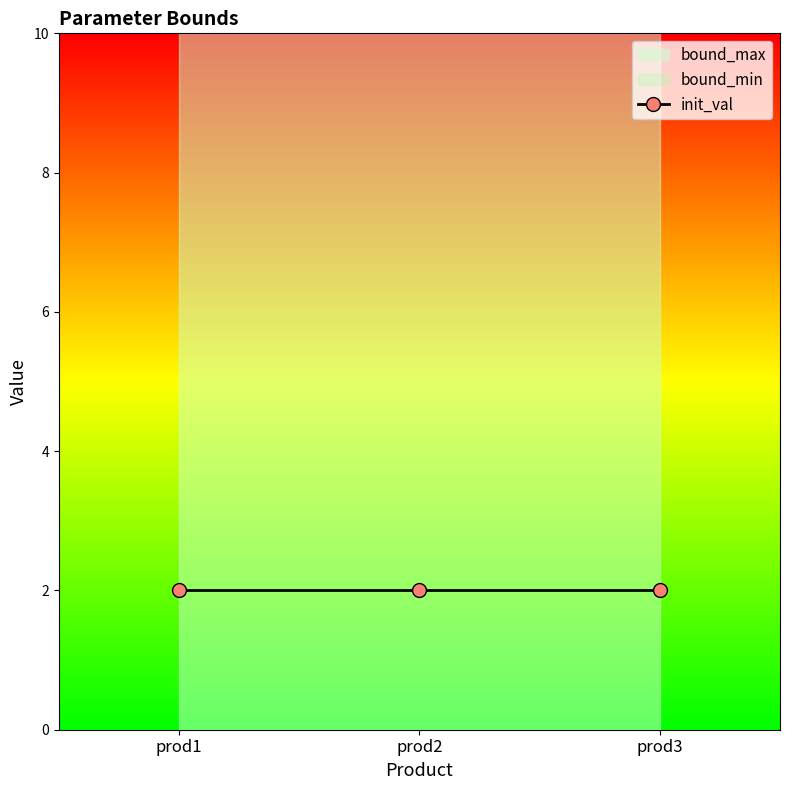

What is the total value across all series at prod2?

10